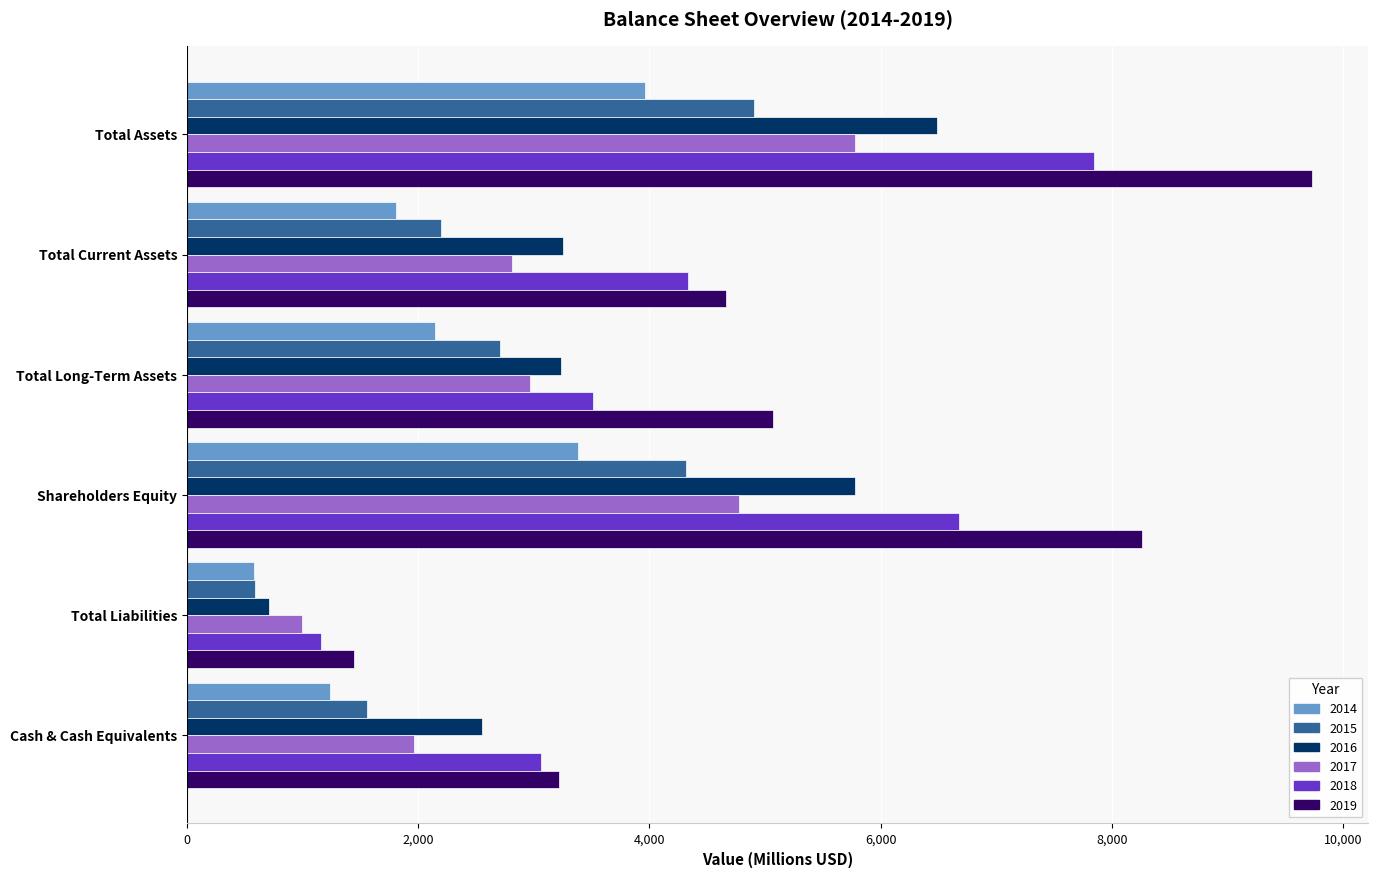

True or false: 2018 has a value of 4333.0 at Total Current Assets.

True